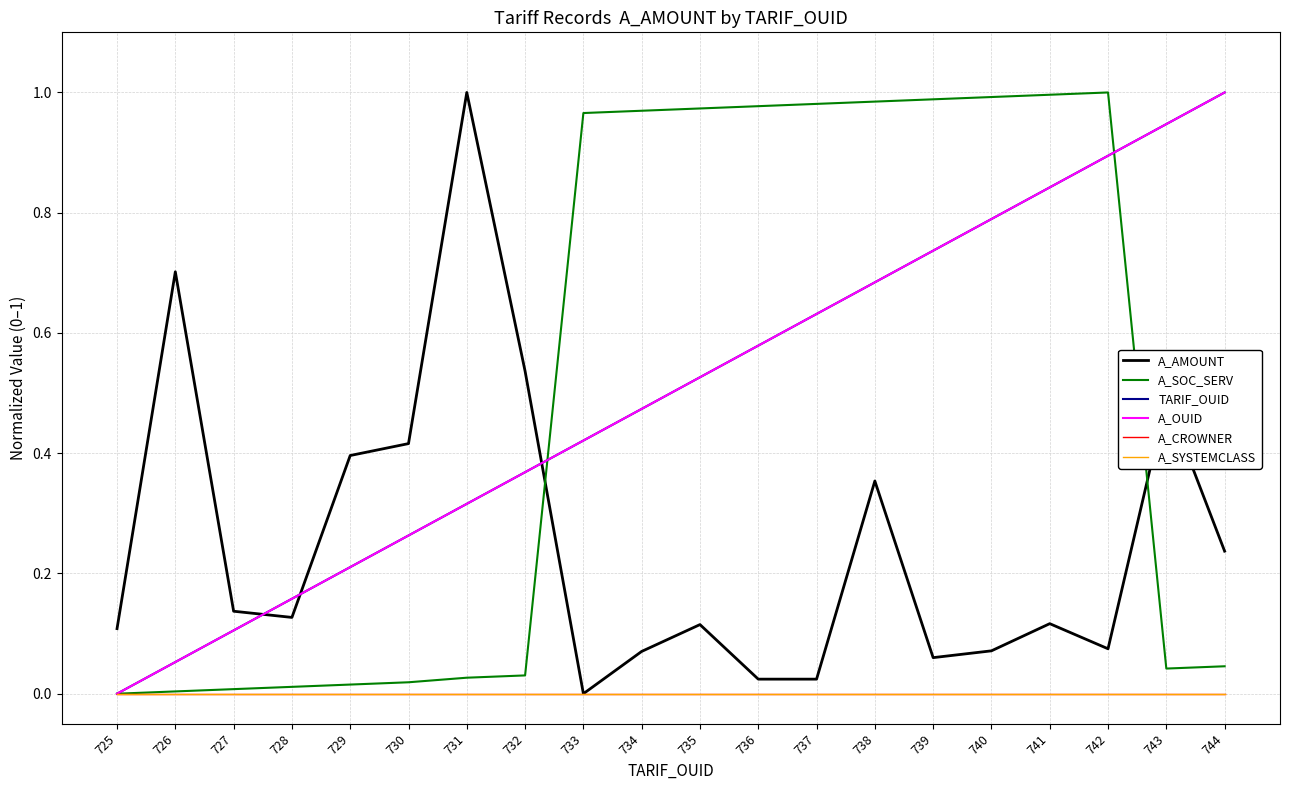

Does the chart have visible grid lines?

Yes